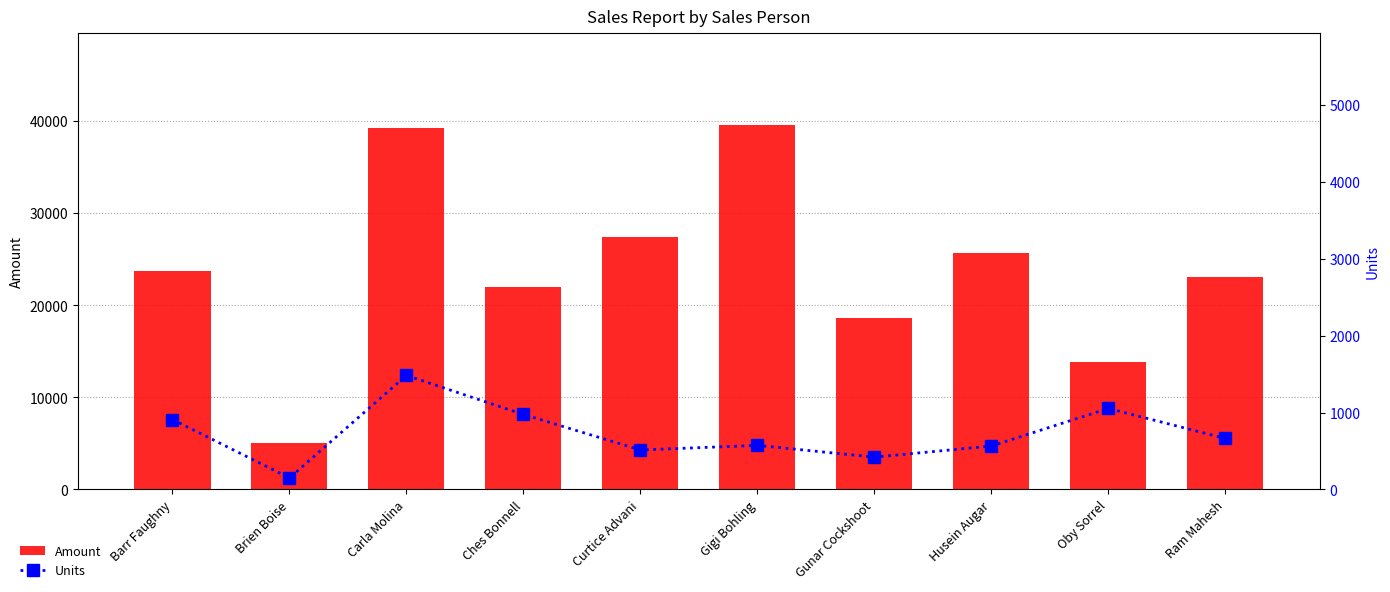

Is it true that Units equals 647 at Gunar Cockshoot?

False